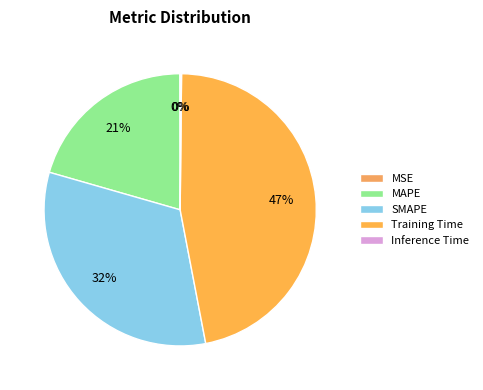

Does MAPE represent more than half of the total?

No